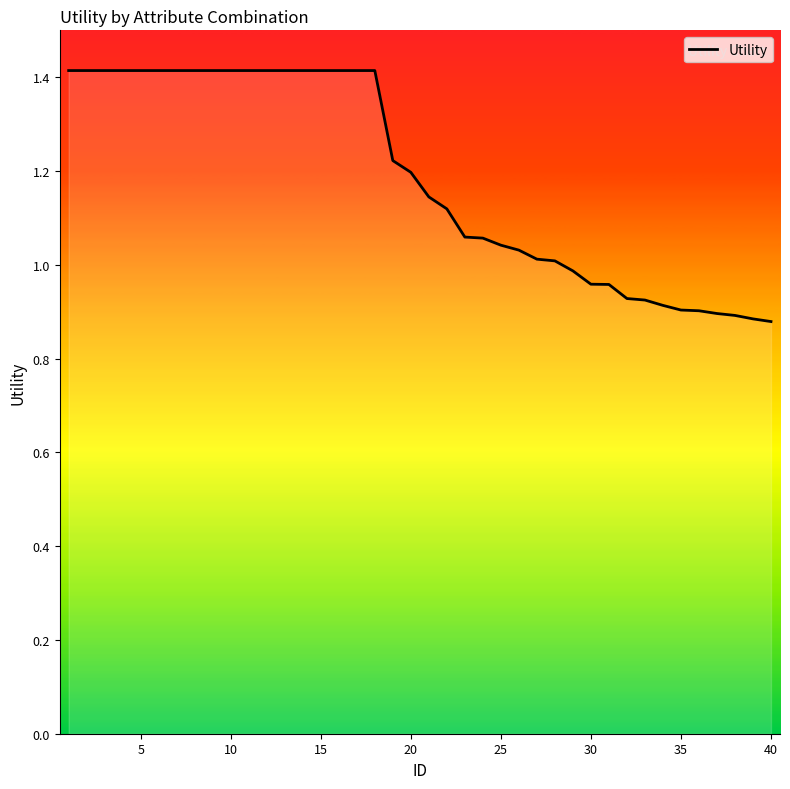

What is the maximum value shown in the chart?

1.4